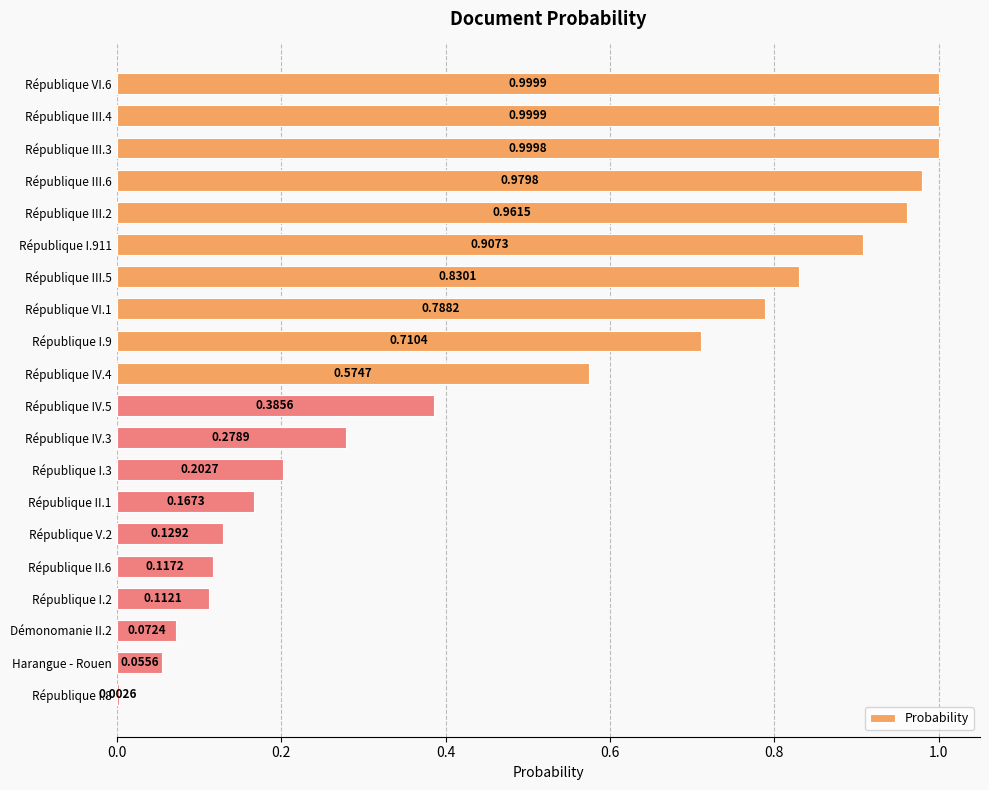

What is the sum of all values?

10.3